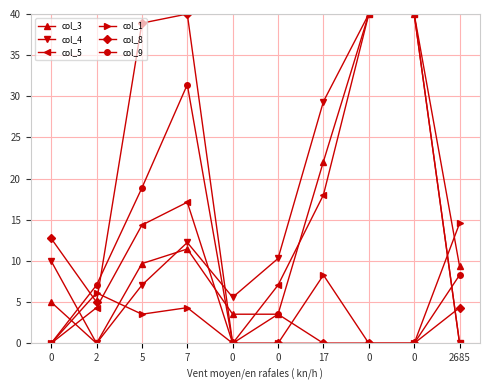

What is the spread (max minus min) of values at 2685?

14.6